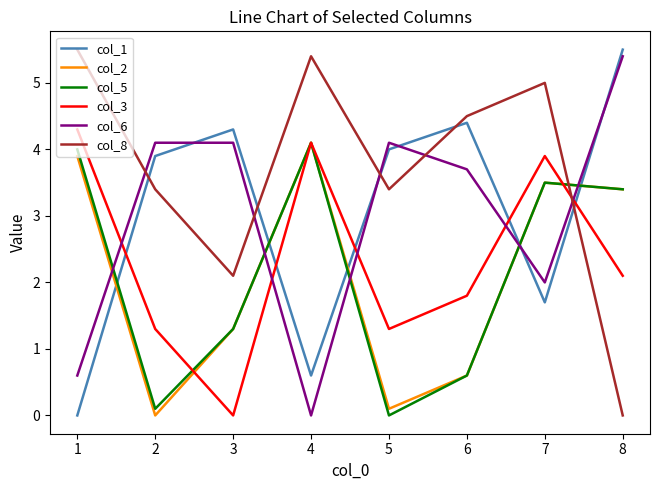

Is it true that col_8 equals 1.9 at 5?

False